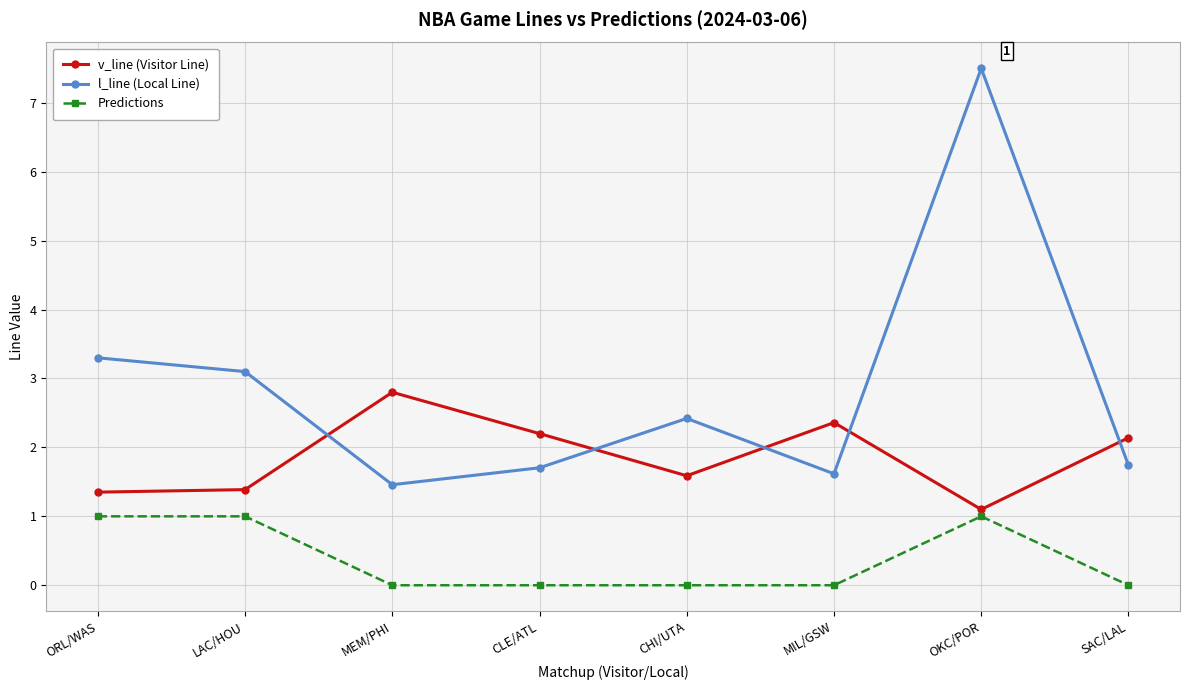

Rank the series by their average value, from lowest to highest.

Predictions, v_line (Visitor Line), l_line (Local Line)